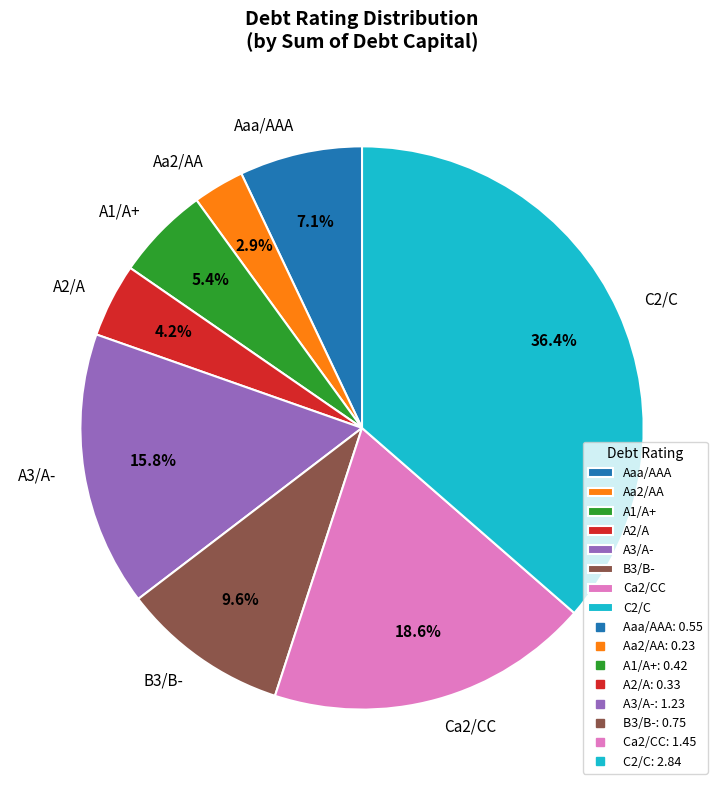

Does any single category account for the majority?

No